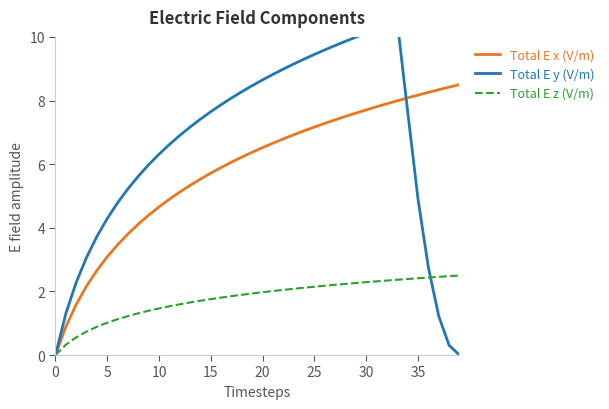

True or false: Total E z (V/m) and Total E x (V/m) intersect in this chart.

False